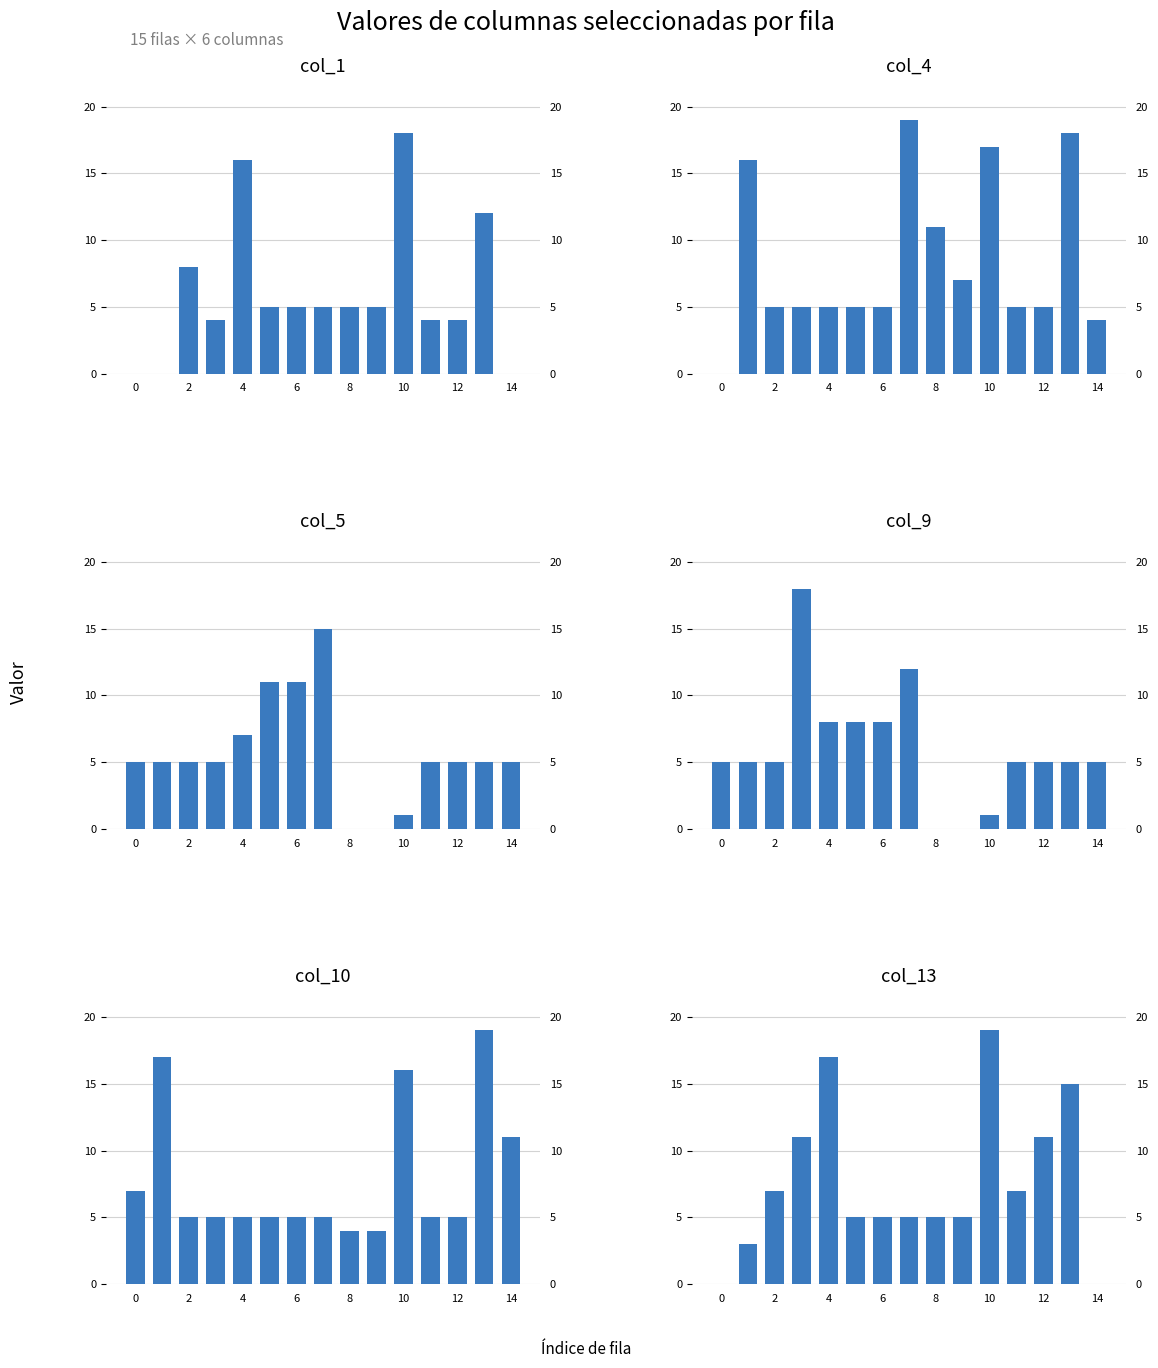

Does the chart contain any negative values?

No